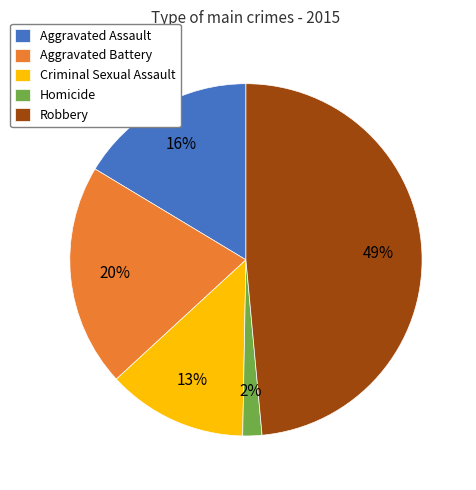

The Criminal Sexual Assault slice represents 13% of the pie. True or false?

True